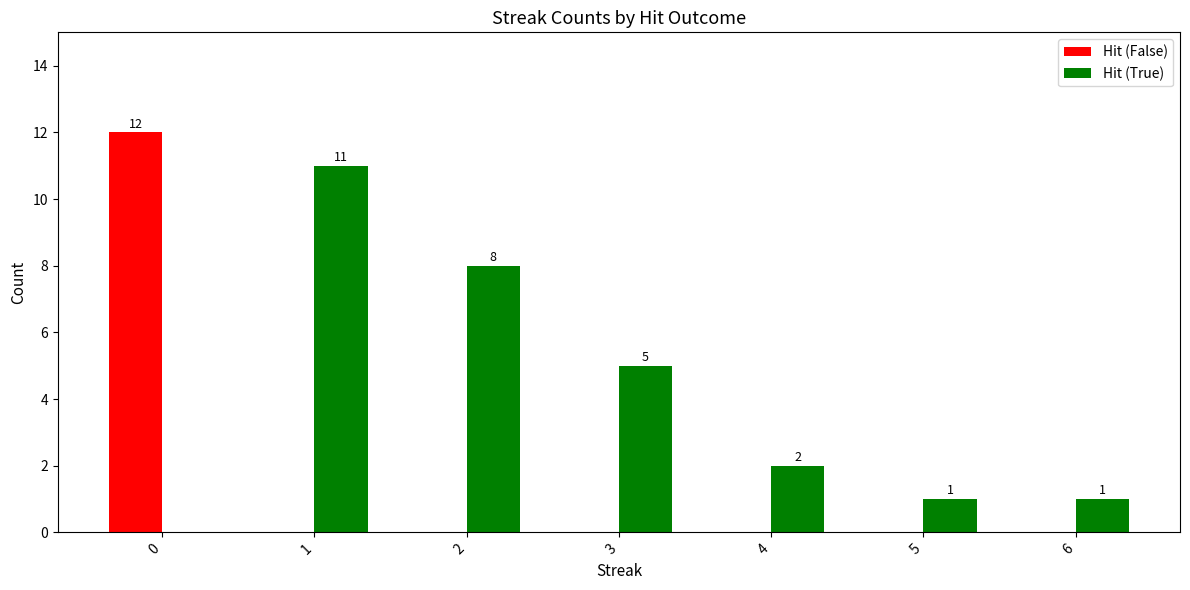

What is the maximum value shown in the chart?

12